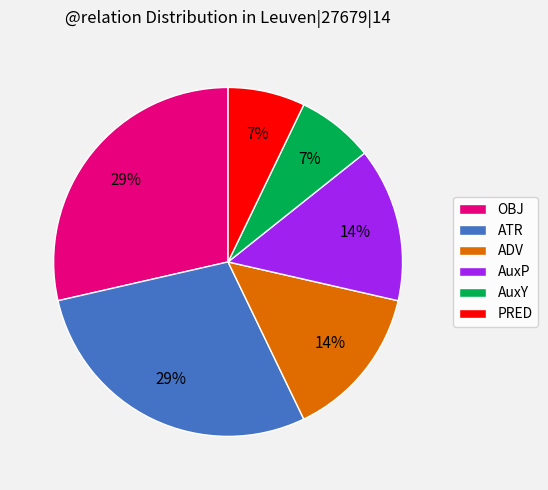

The ATR slice represents 14% of the pie. True or false?

False